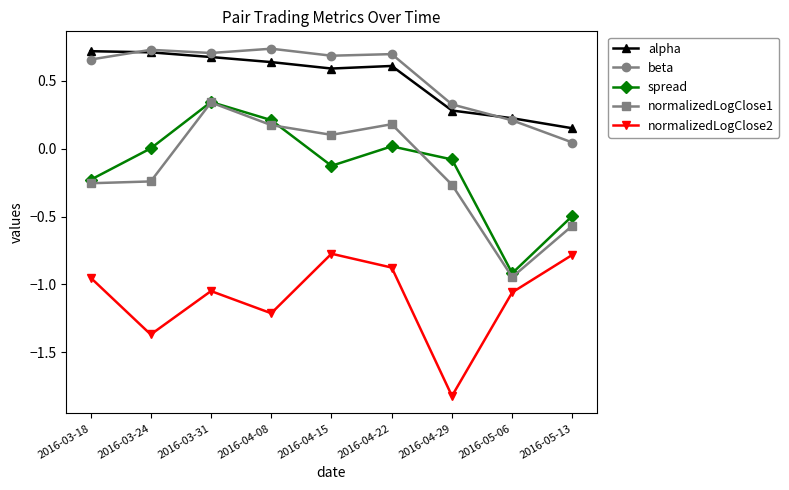

What is the label of the 8th point from the left?

2016-05-06